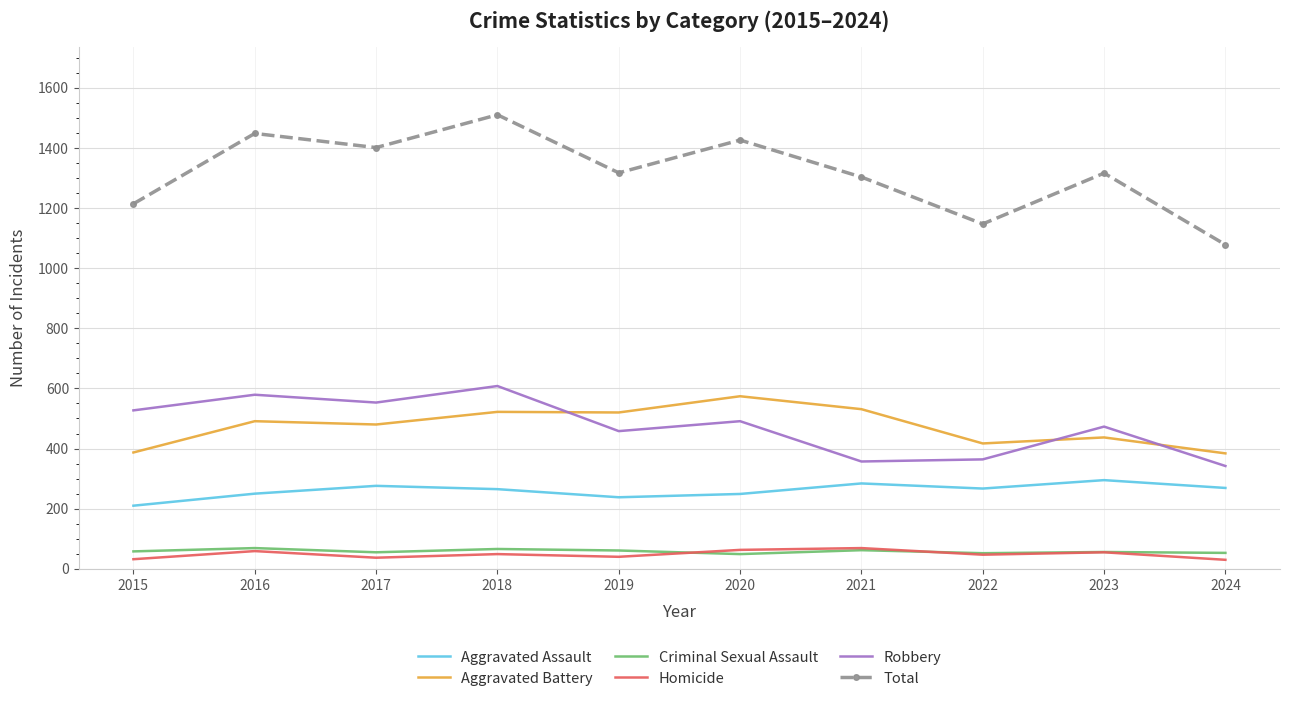

The Robbery series shows 324 at 2016. True or false?

False